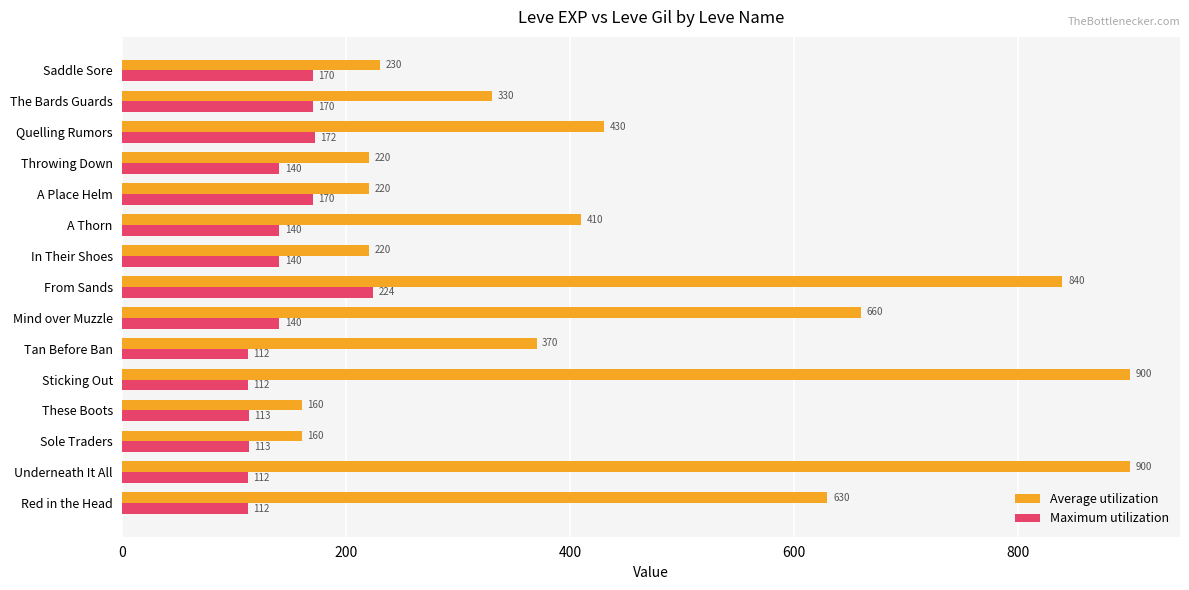

The value of Average utilization at From Sands is 840. True or false?

True